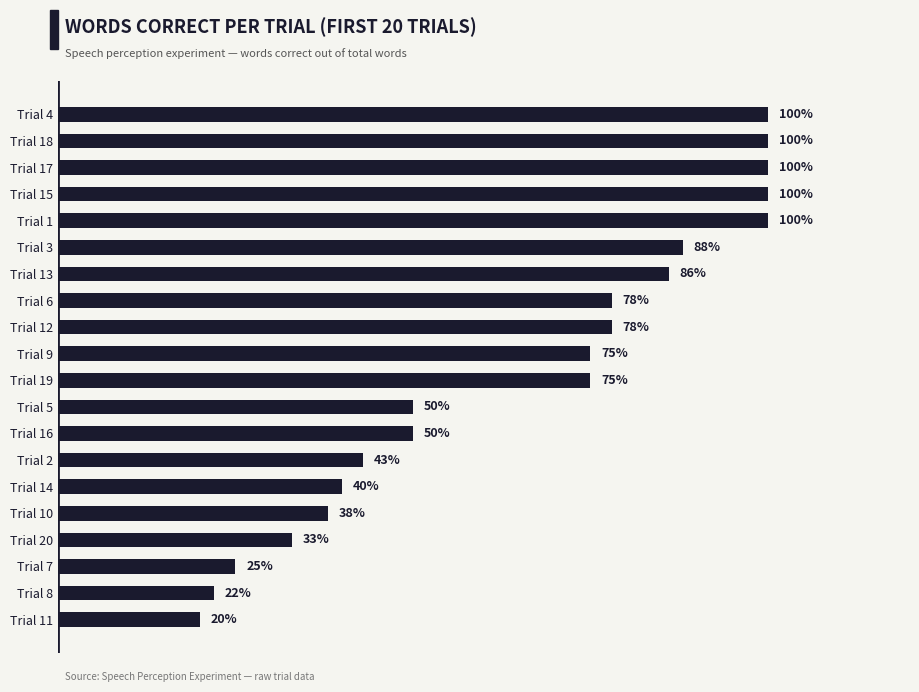

What is the label of the 12th bar from the bottom?

Trial 12